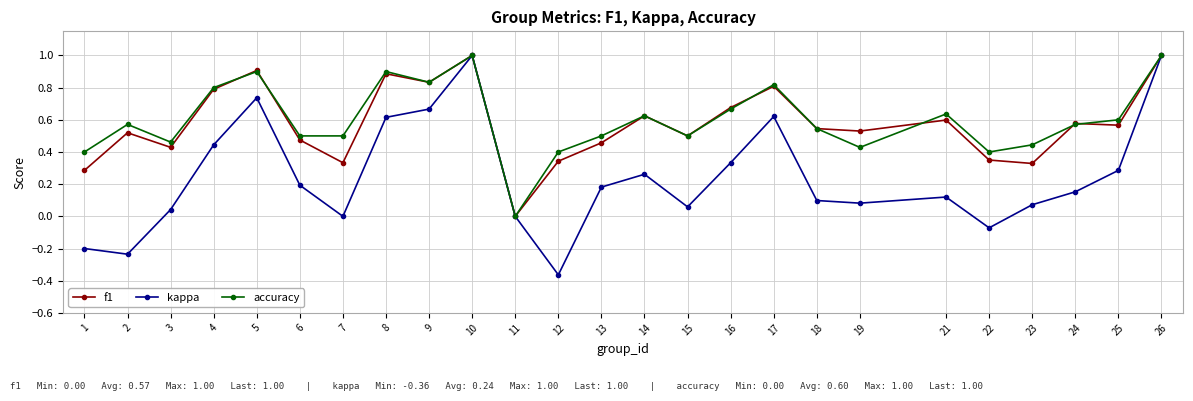

Which series has the widest spread of values?

kappa